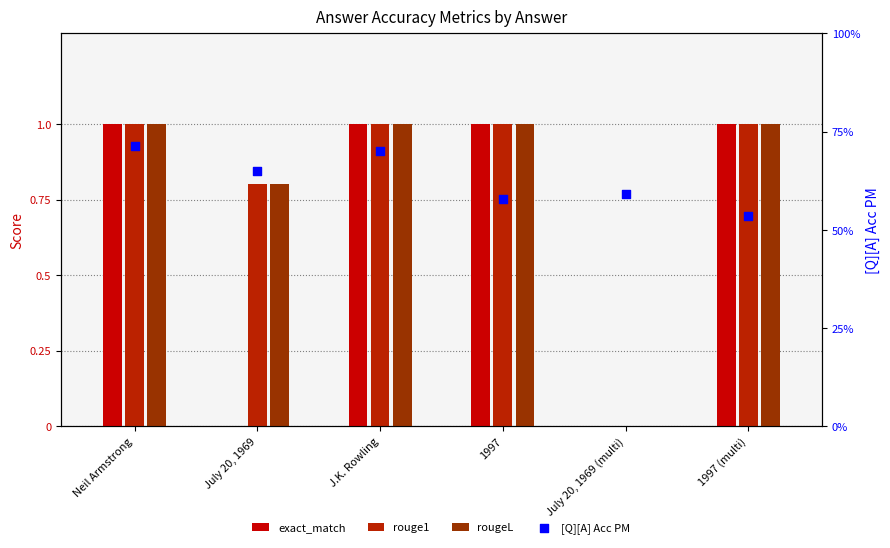

Is the value of rougeL at 1997 greater than the value of rouge1 at July 20, 1969 (multi)?

Yes